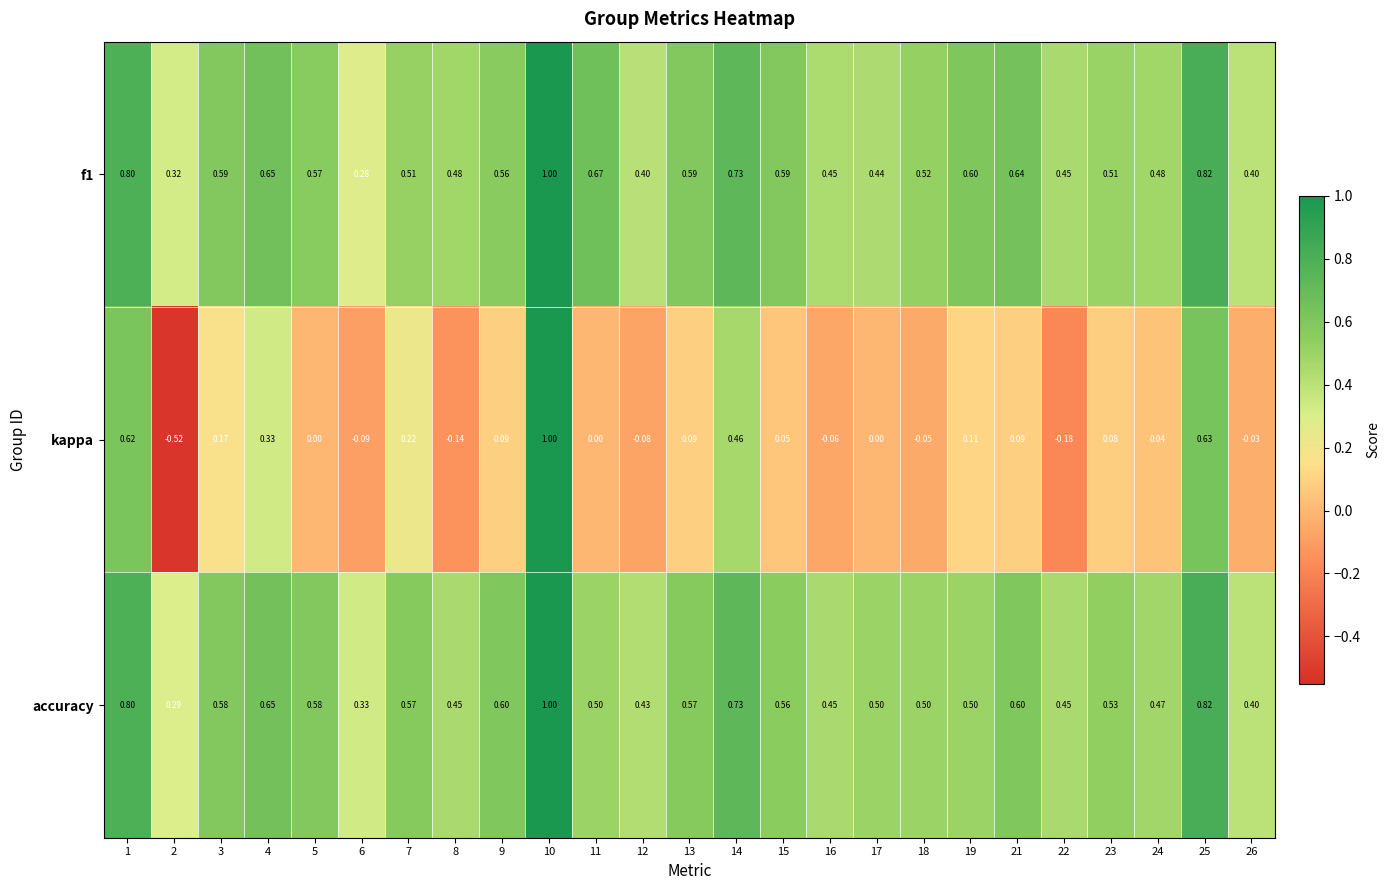

Is the value of kappa at 21 greater than the value of f1 at 15?

No